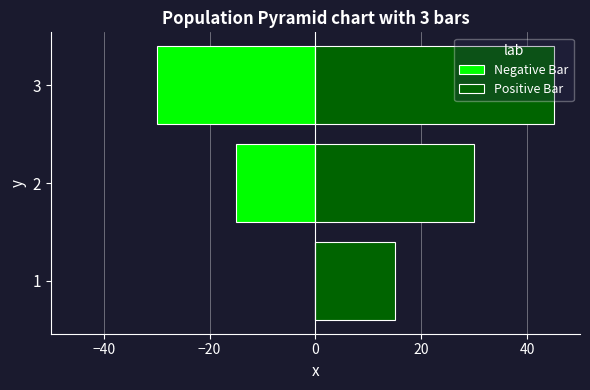

What are all the series names shown in the legend?

Negative Bar, Positive Bar